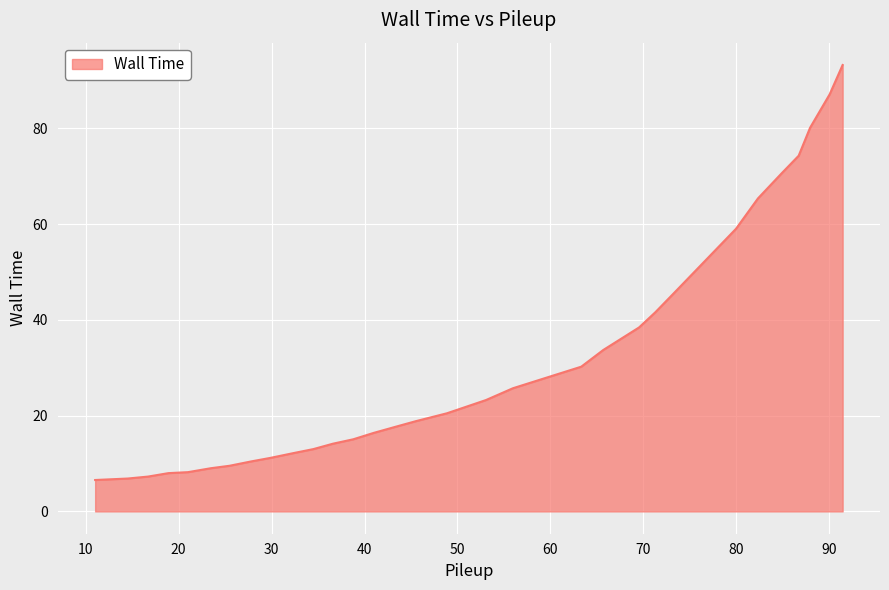

What is the difference between the maximum and minimum values?

86.7